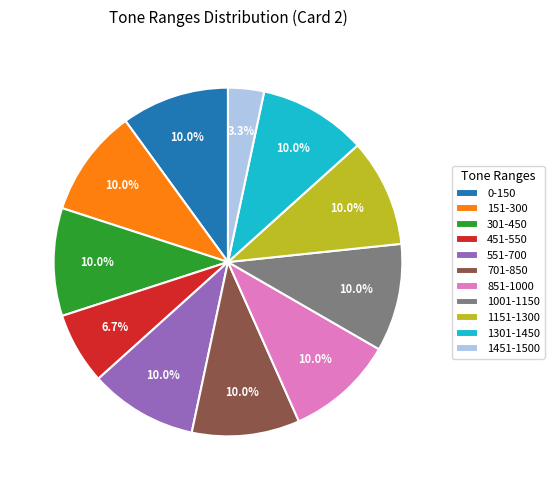

How many segments does this pie chart have?

11